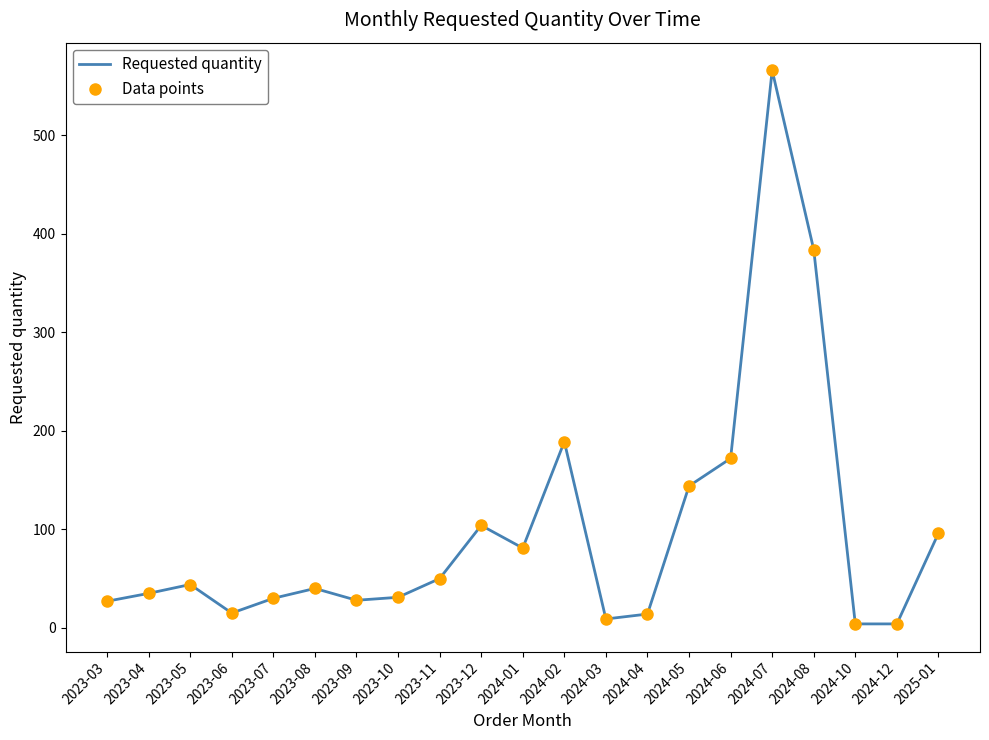

What is the highest value of the Data points series?

566